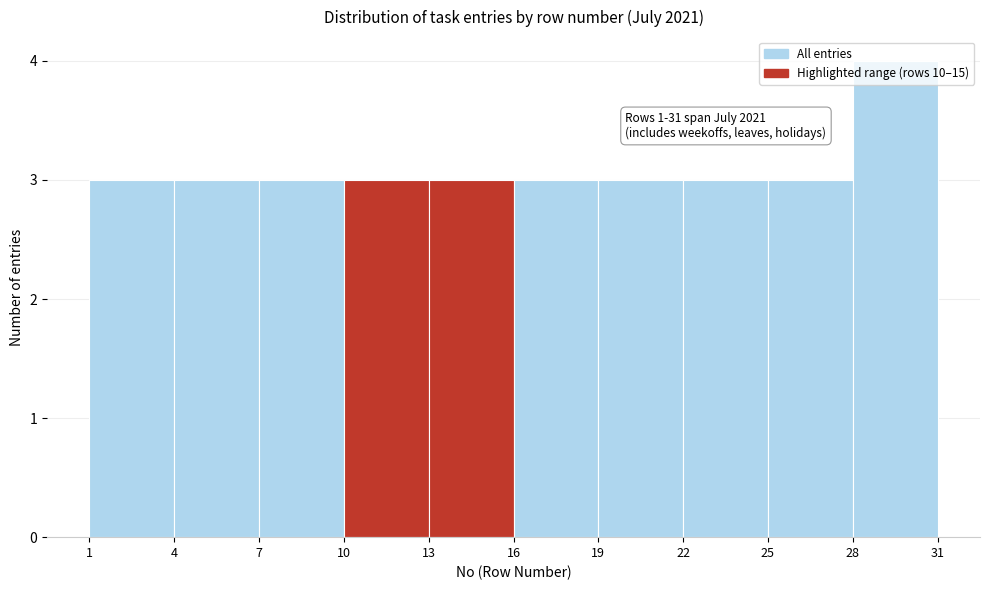

Over which range of the x-axis is the bar tallest?

28 to 31